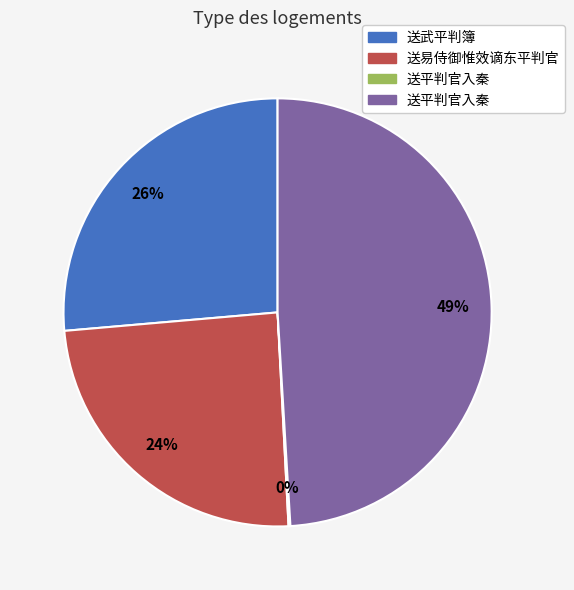

To the nearest percent, what is the difference between the largest and smallest slice percentages?

49%